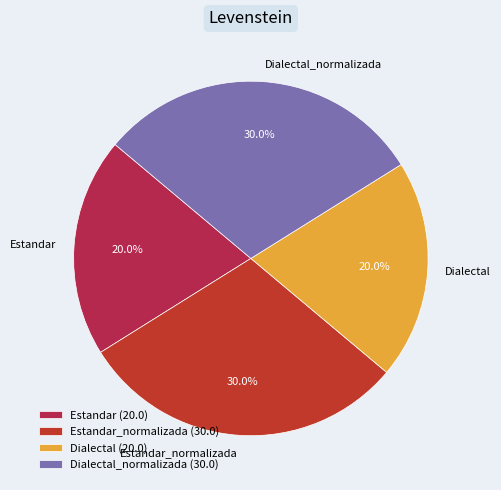

Is Estandar the majority of the pie?

No